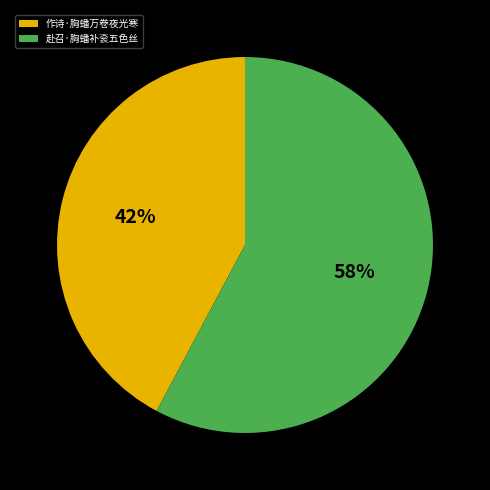

To the nearest percent, what is the combined percentage of 作诗·胸蟠万卷夜光寒 and 赴召·胸蟠补衮五色丝?

100%